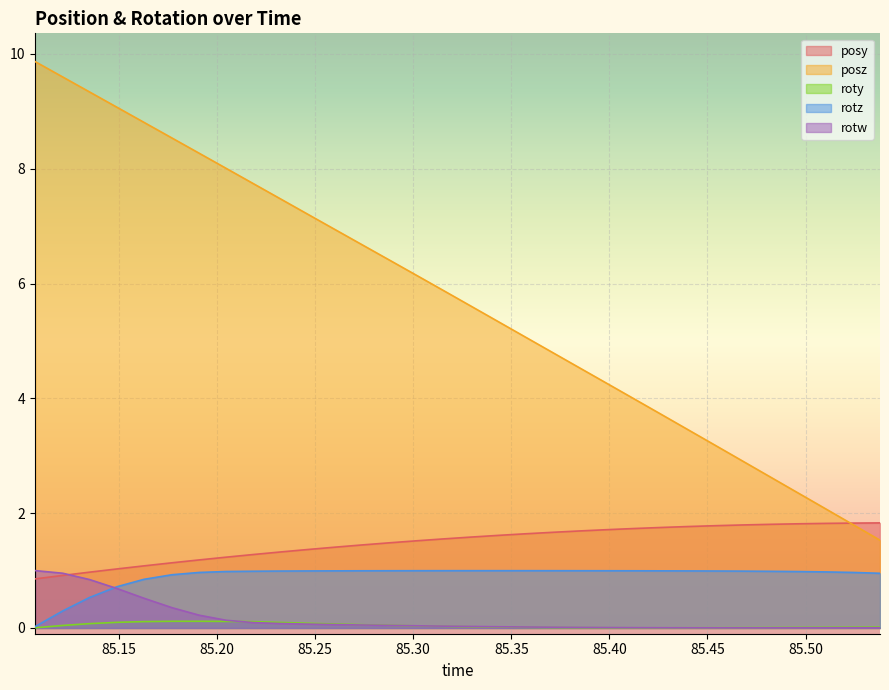

In rotz, how many points are higher than both neighbors (excluding endpoints)?

1